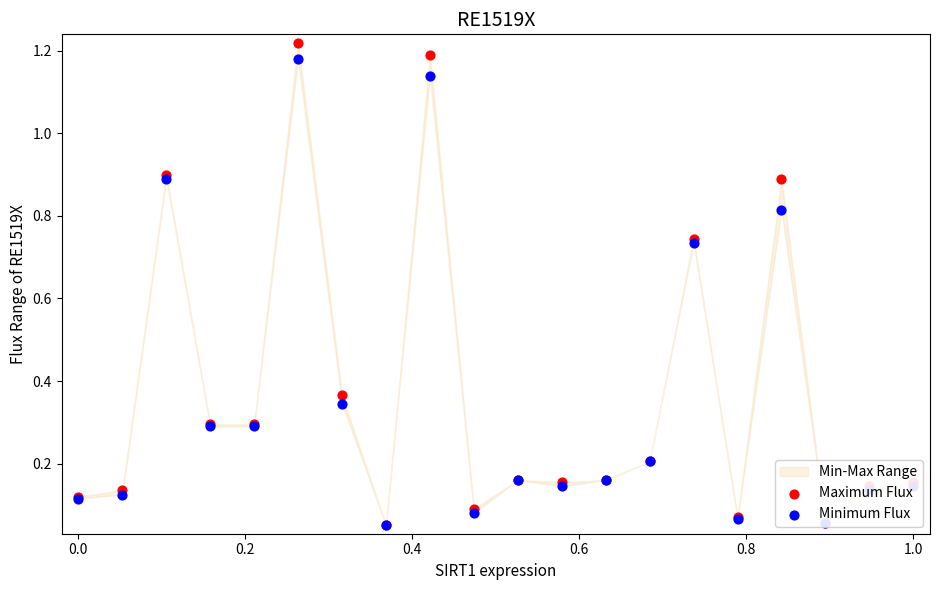

Is the value of Maximum Flux at 0.6 greater than the value of Minimum Flux at 16?

No